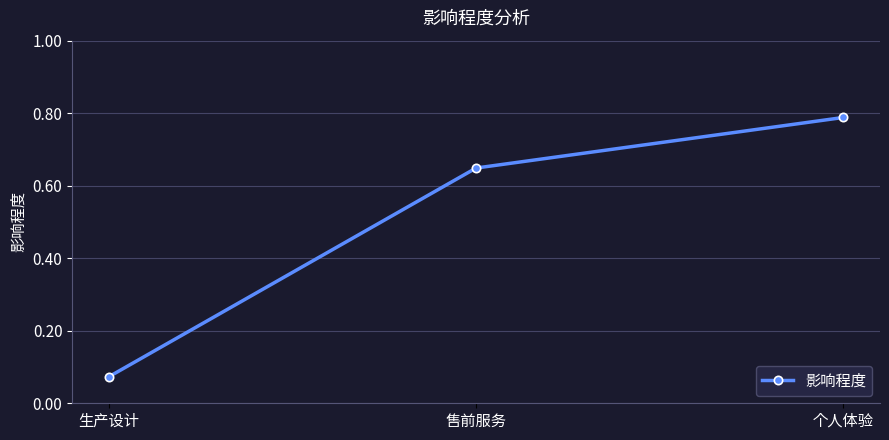

Which has a higher value, 生产设计 or 售前服务?

售前服务